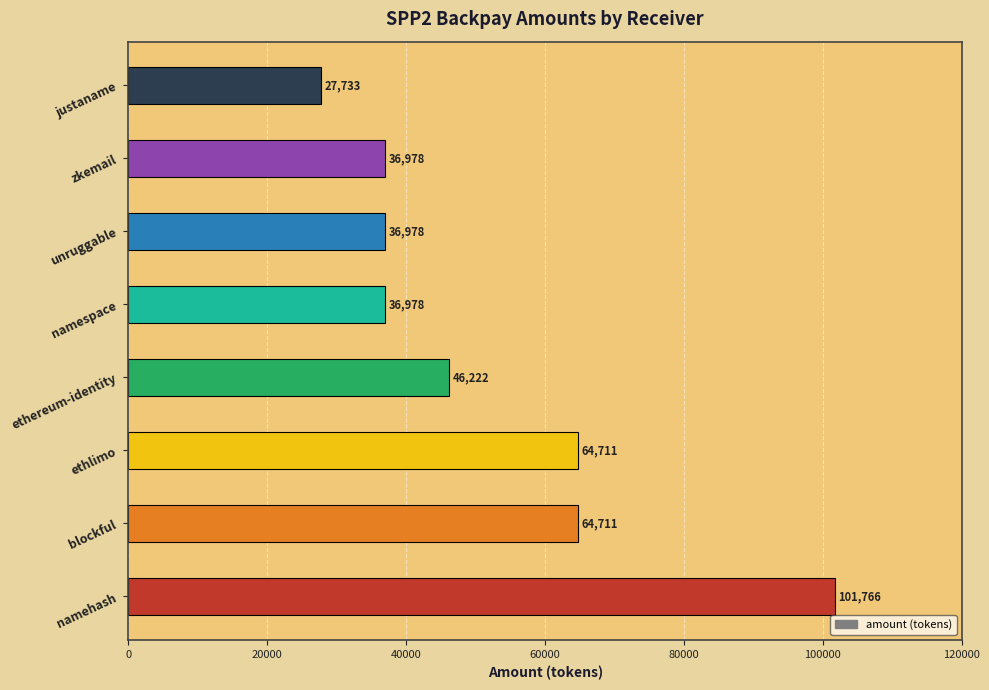

What is the difference between the maximum and minimum values?

74033.2